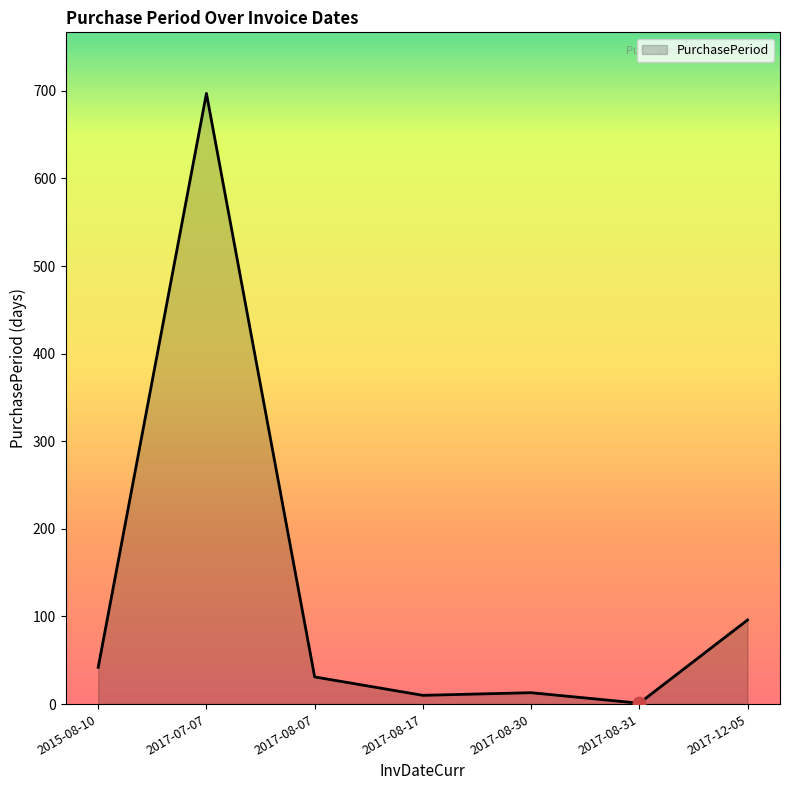

Which has a higher value, 2015-08-10 or 2017-08-30?

2015-08-10